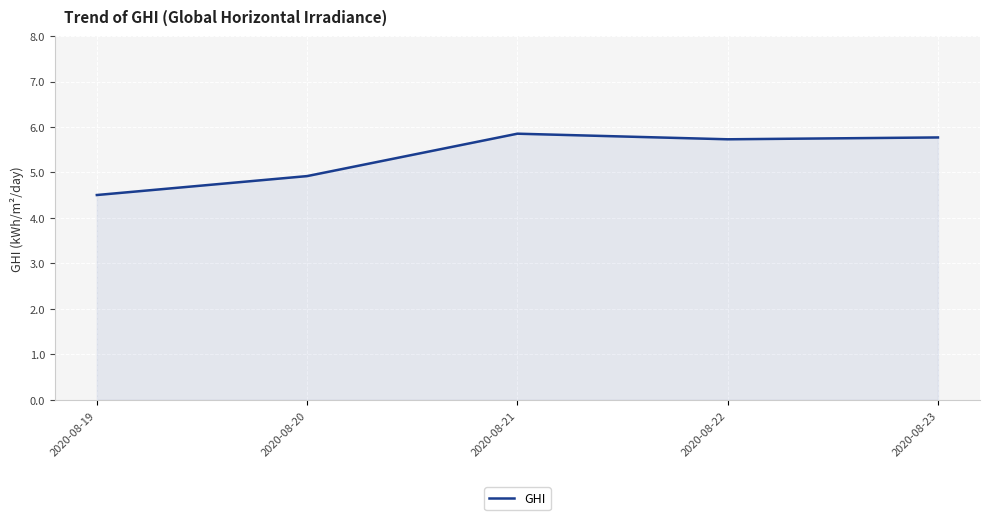

What is the average value?

5.4